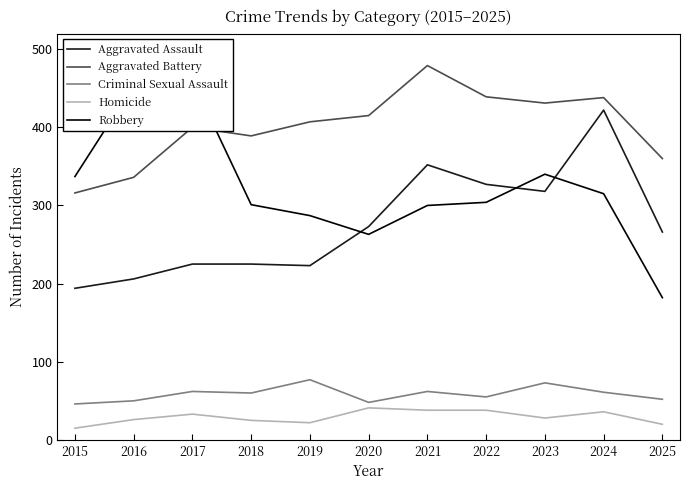

True or false: Criminal Sexual Assault and Homicide cross at least once.

False